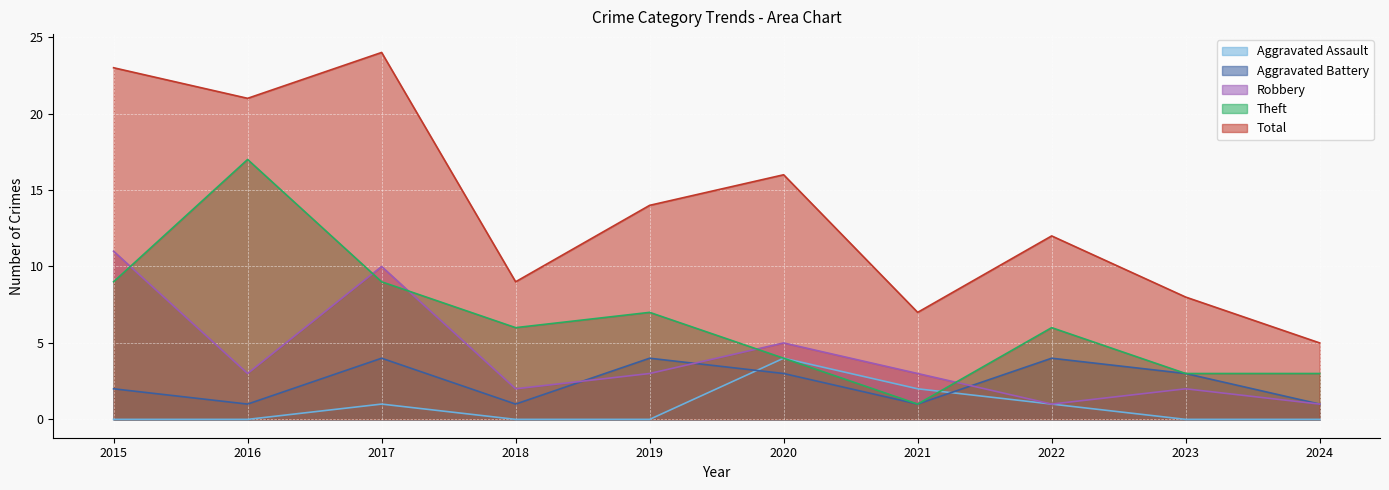

Reading right to left, transcribe all the data shown in this chart.

Aggravated Assault: 0	0	1	2	4	0	0	1	0	0
Aggravated Battery: 1	3	4	1	3	4	1	4	1	2
Robbery: 1	2	1	3	5	3	2	10	3	11
Theft: 3	3	6	1	4	7	6	9	17	9
Total: 5	8	12	7	16	14	9	24	21	23